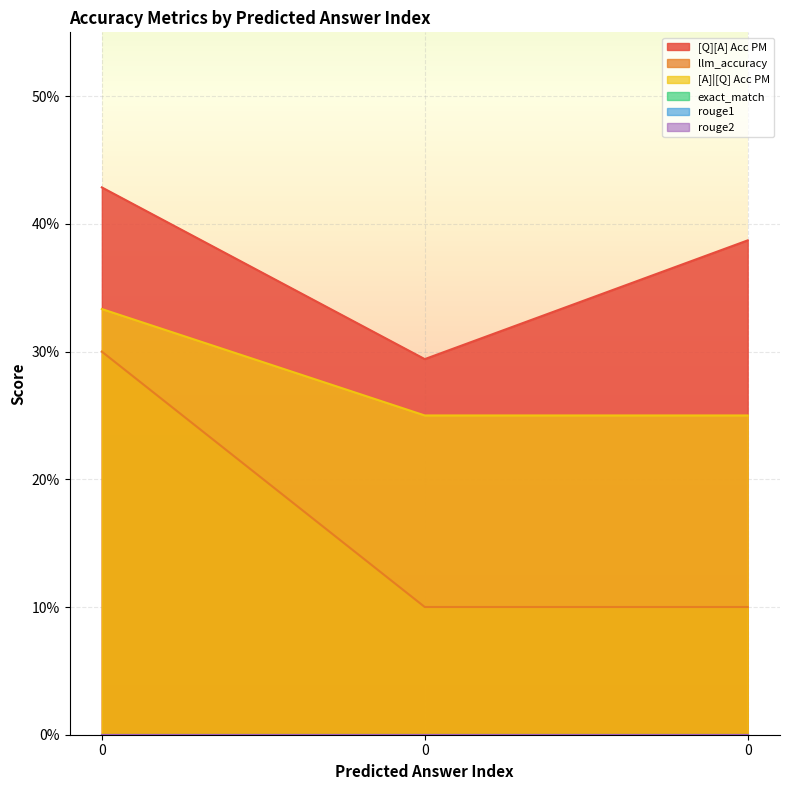

The value of [Q][A] Acc PM at 0 is 0.4. True or false?

True